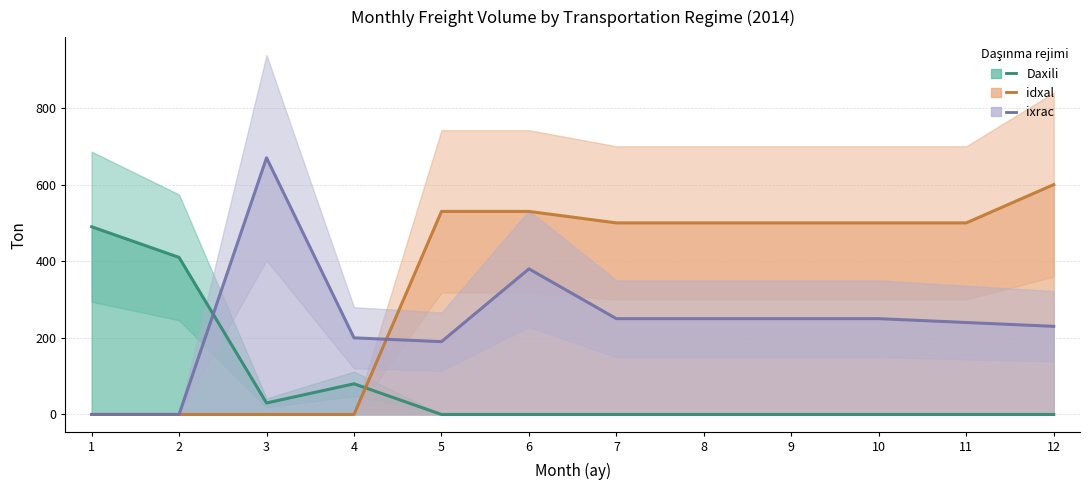

Is it true that ixrac equals 58 at 11?

False